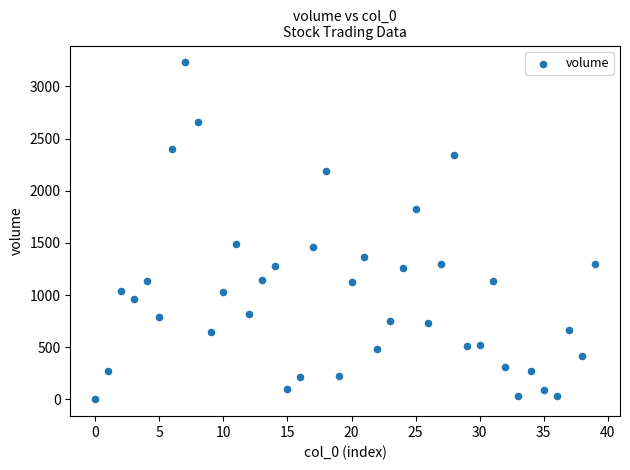

What is the range of Y values (max minus min)?

3229.1